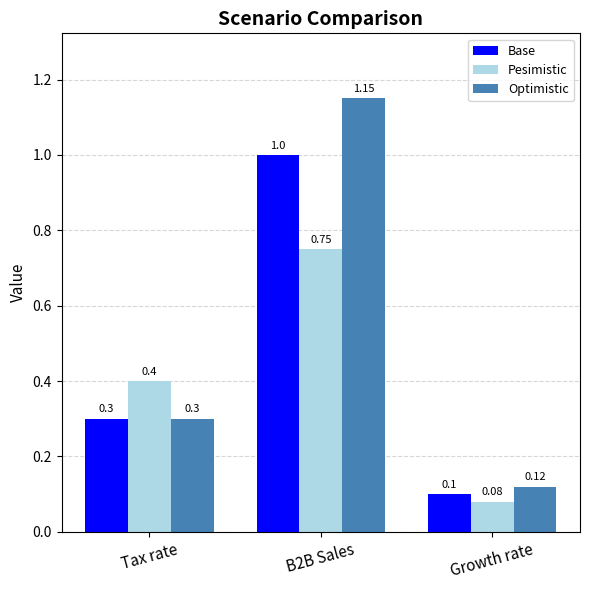

At which label is Optimistic closest to 0?

Growth rate